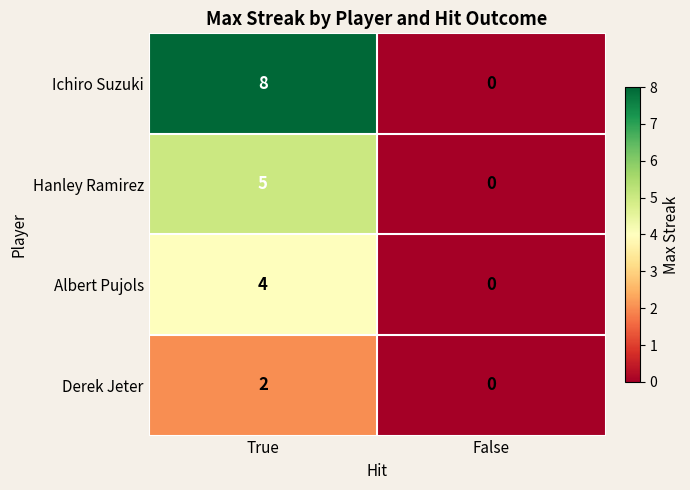

How many data points does each series have?

2